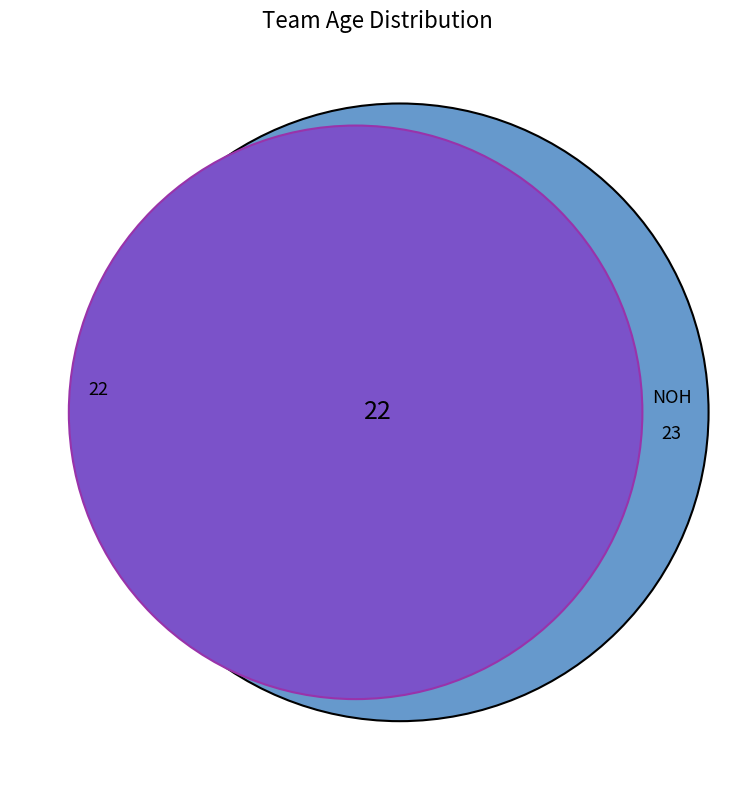

The NOK slice represents 57% of the pie. True or false?

False